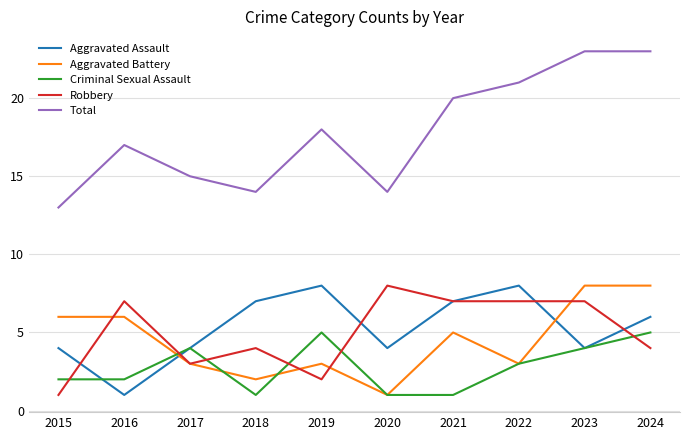

What is the difference between the highest and lowest values at 2022?

18